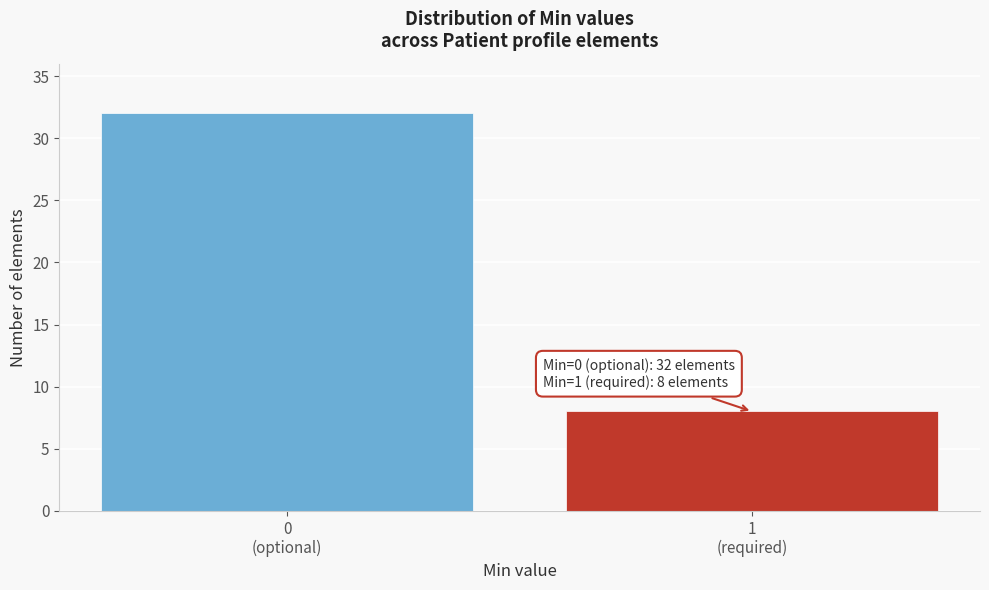

Reading left to right, what are all the values shown in this chart?

32	8